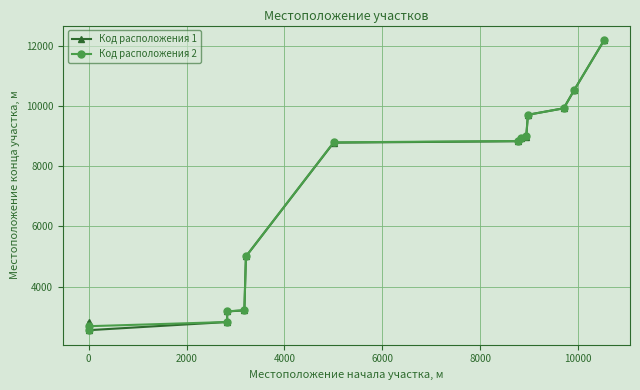

Rank the series by their maximum value, from highest to lowest.

Код расположения 1, Код расположения 2